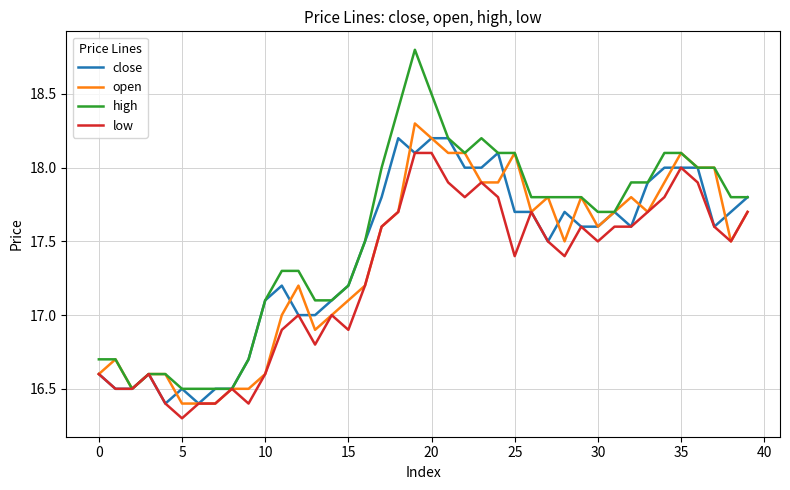

What is the maximum value shown in the chart?

18.8